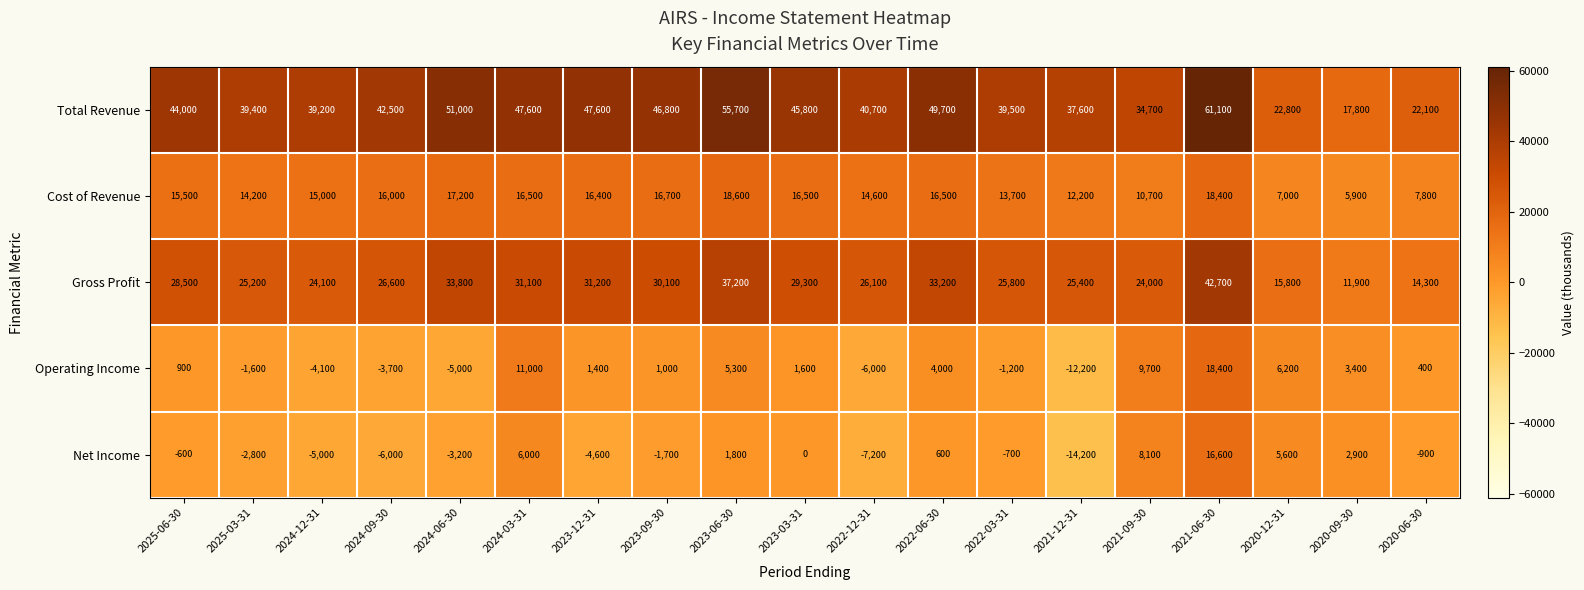

List the series in order of their peak value, lowest first.

Net Income, Operating Income, Cost of Revenue, Gross Profit, Total Revenue